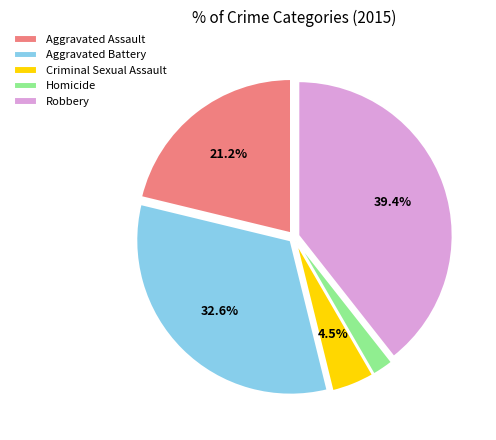

Approximately how many times larger is the value at Robbery compared to Aggravated Battery?

1.2